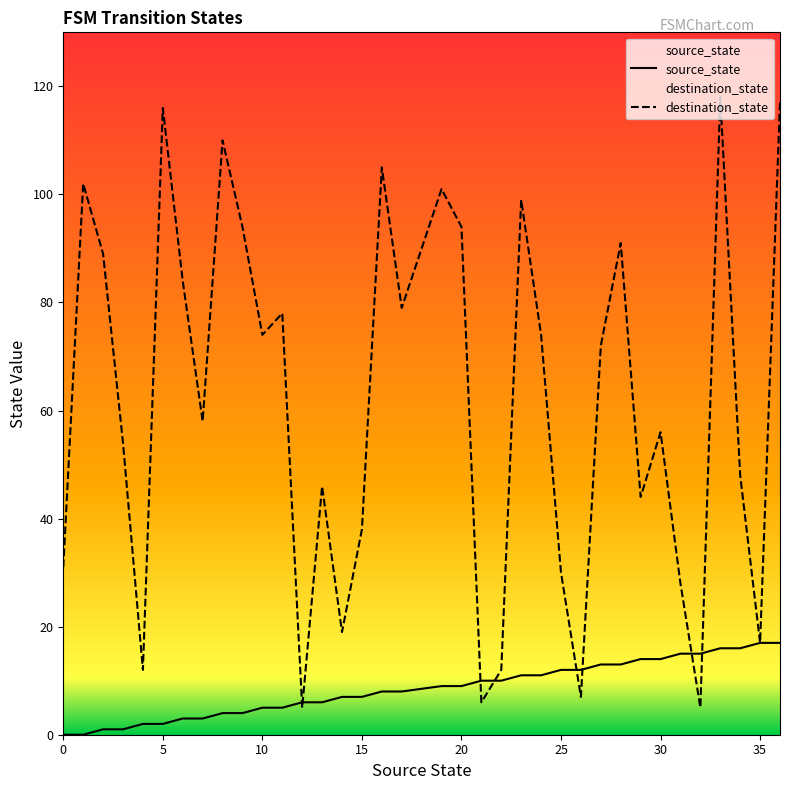

Reading left to right, transcribe all the data shown in this chart.

source_state: 0	0	1	1	2	2	3	3	4	4	5	5	6	6	7	7	8	8	9	9	10	10	11	11	12	12	13	13	14	14	15	15	16	16	17	17
destination_state: 31	102	89	54	12	116	84	58	110	94	74	78	5	46	19	38	105	79	101	94	6	12	99	74	30	7	72	91	44	56	28	5	118	48	17	117